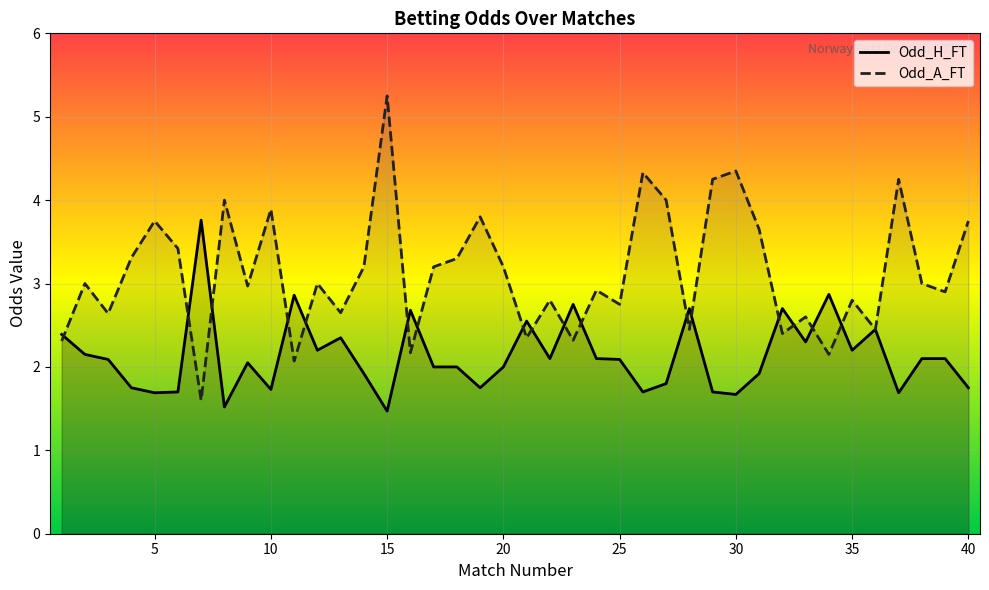

What is the approximate value of Odd_A_FT at 37?

4.2